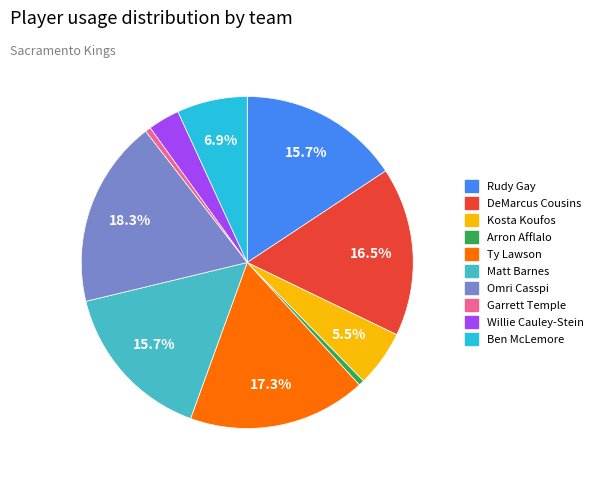

How many slices are in this pie chart?

10